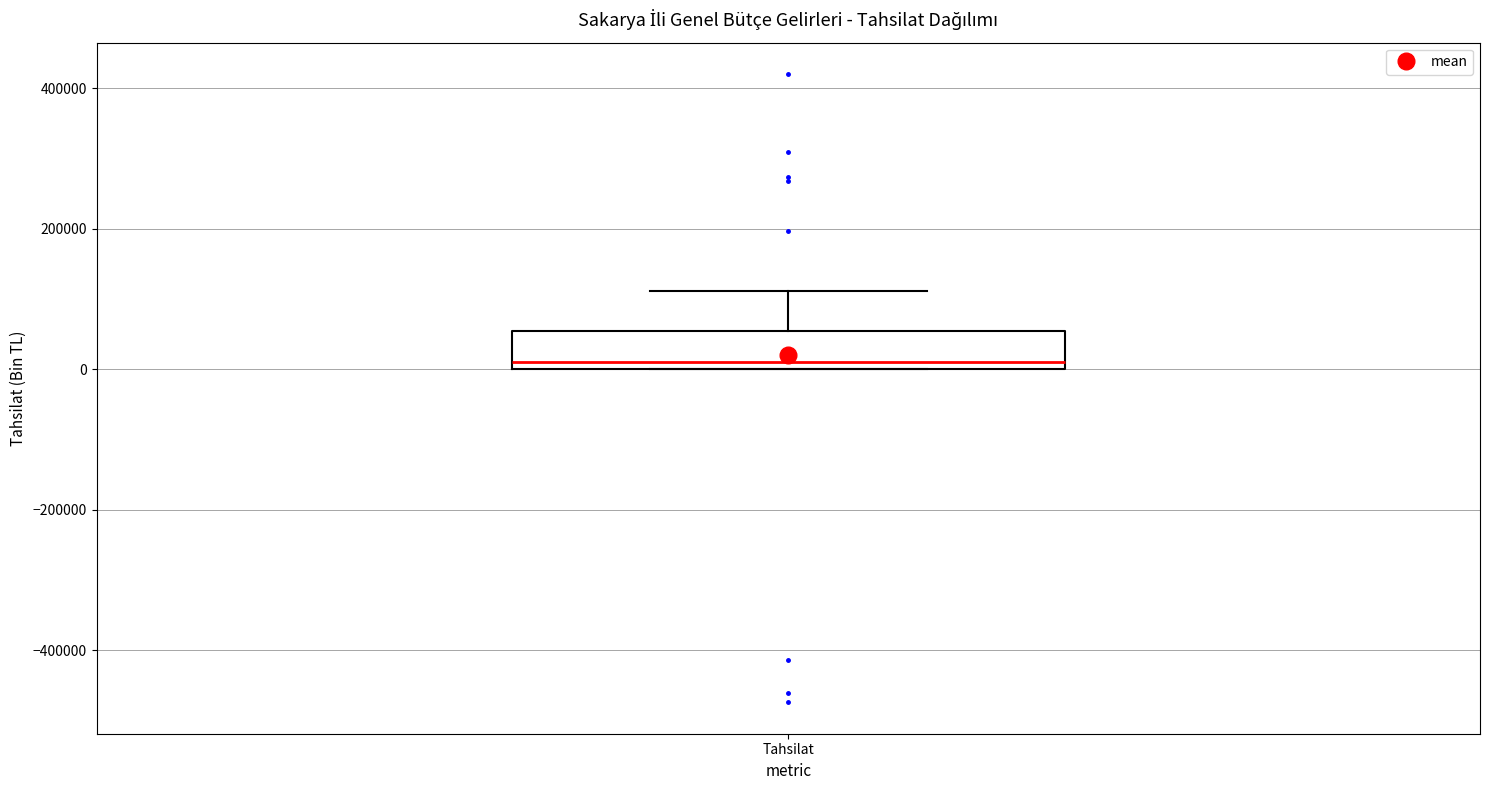

Transcribe this box plot: give where the median line is, the range the box spans, and where the two whiskers end, as read against the y-axis. The values are not printed on the chart, so give them approximately, as read against the axis.

median 20000, box 0 to 60000, whiskers 0 to 120000